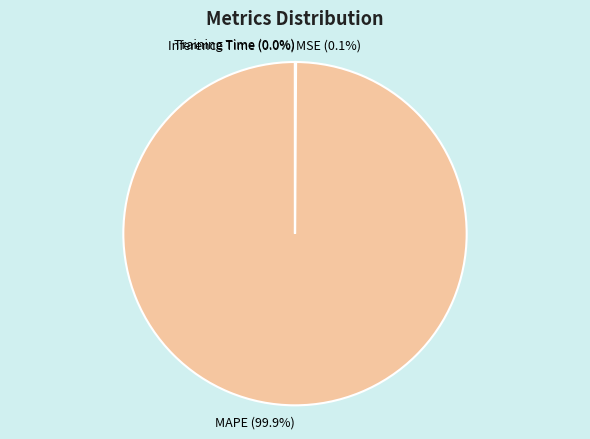

What percentage is NOT represented by MAPE?

0.1%